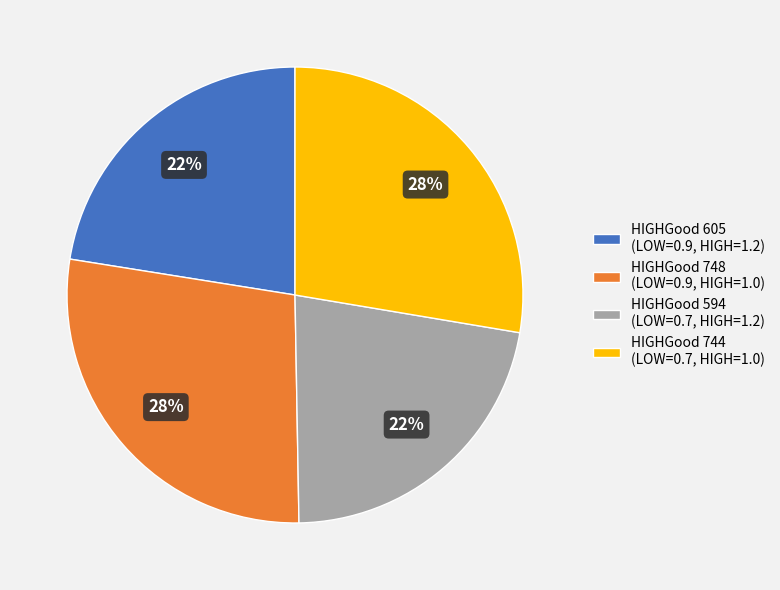

Approximately how many times larger is the value at HIGHGood 594 (LOW=0.7, HIGH=1.2) compared to HIGHGood 748 (LOW=0.9, HIGH=1.0)?

0.8